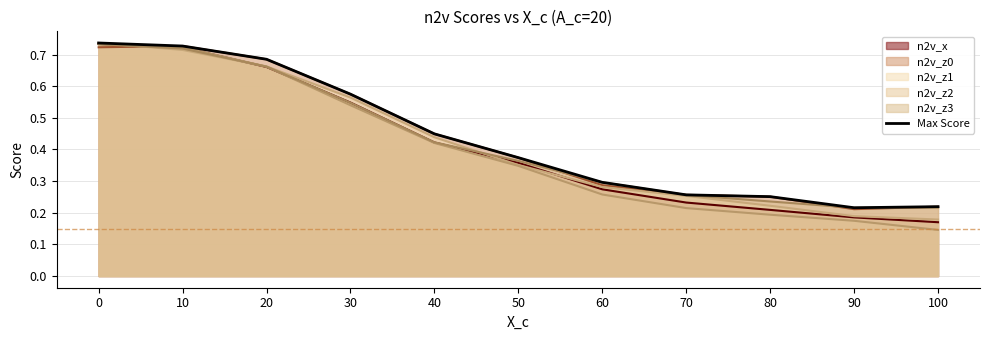

How many points are lower than both their immediate neighbors (excluding endpoints)?

1